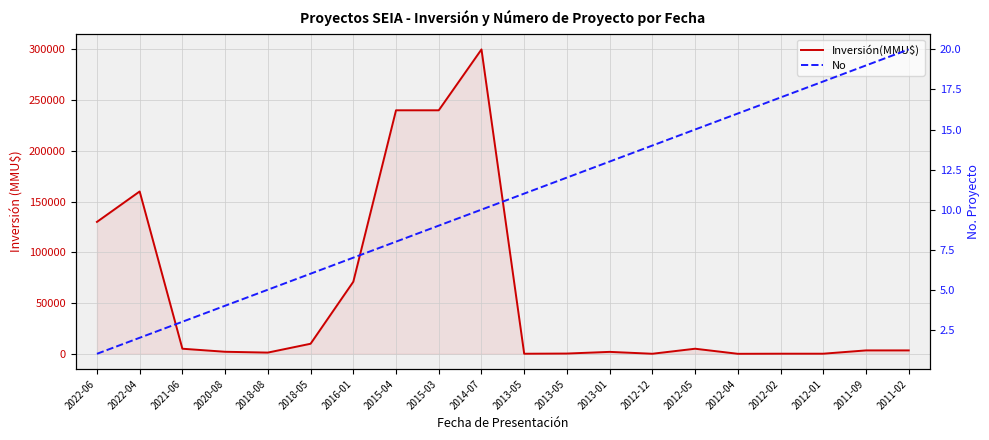

What is the sum of all No values?

210